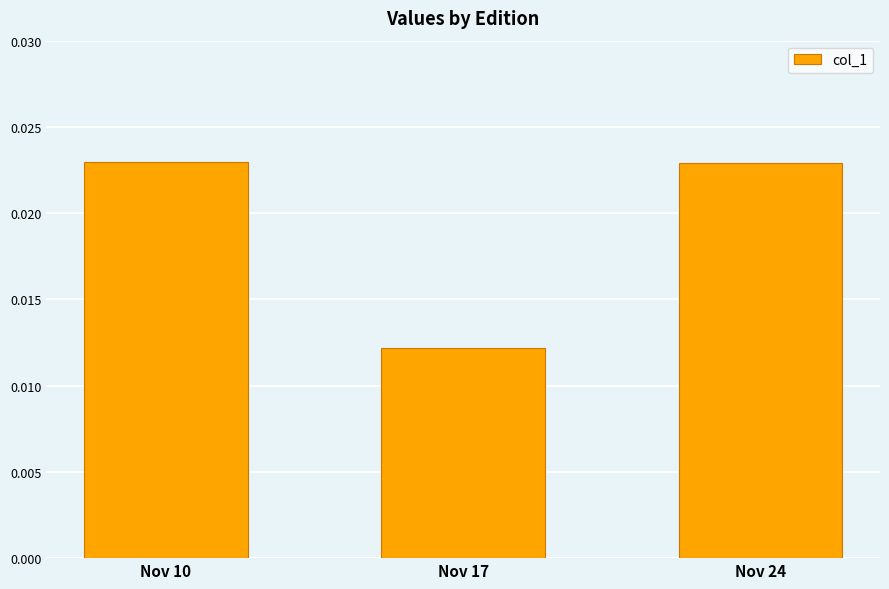

Which category has the lowest value across all series?

Nov 17